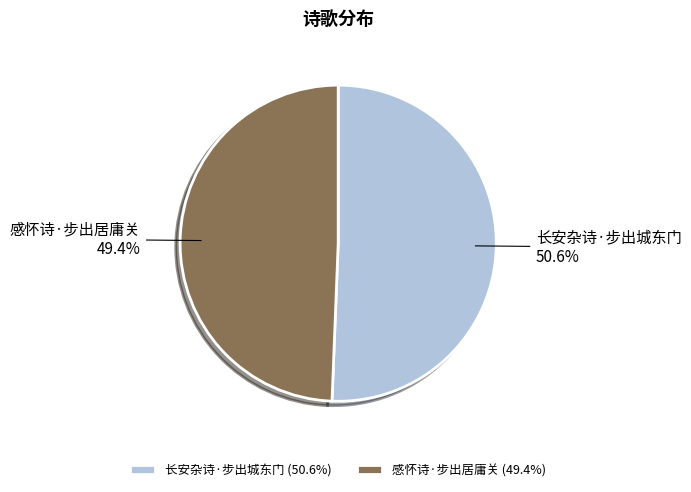

Rank the categories by value from lowest to highest.

感怀诗·步出居庸关, 长安杂诗·步出城东门